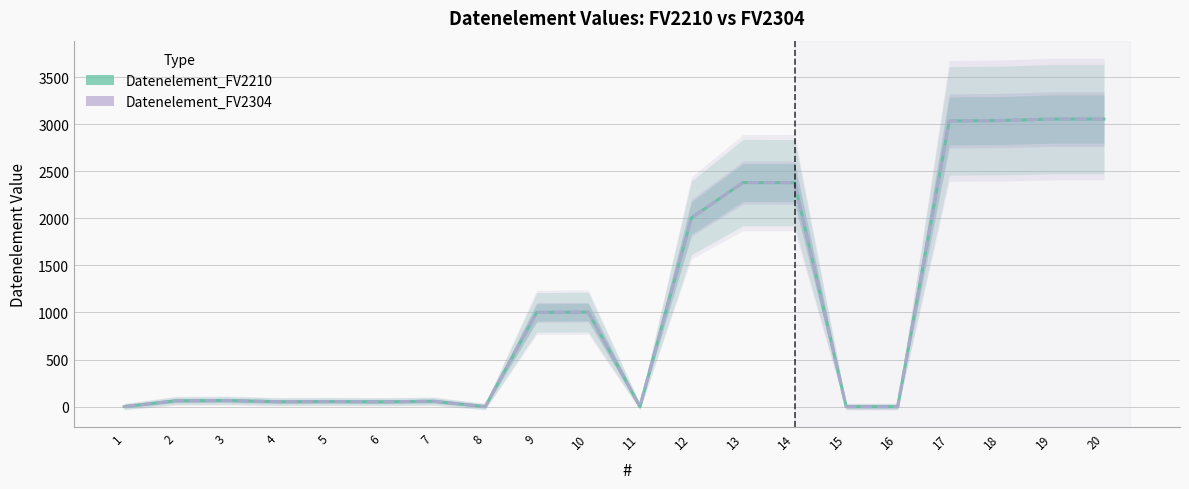

Which category has the lowest value across all series?

1